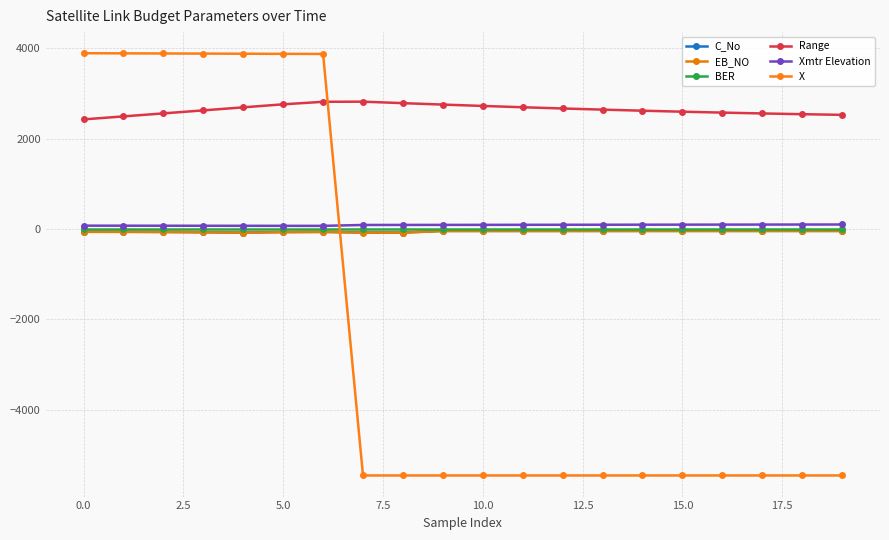

What is the average value of the Xmtr Elevation series?

85.8